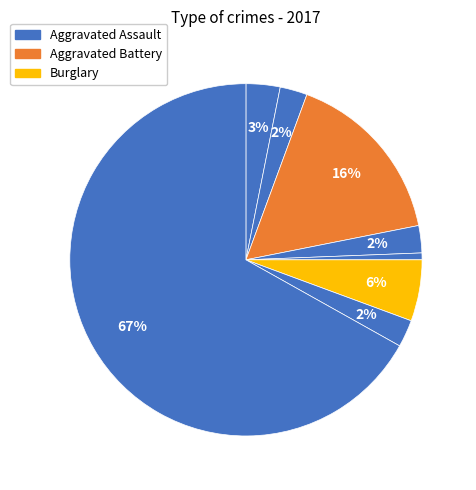

How many slices are in this pie chart?

8